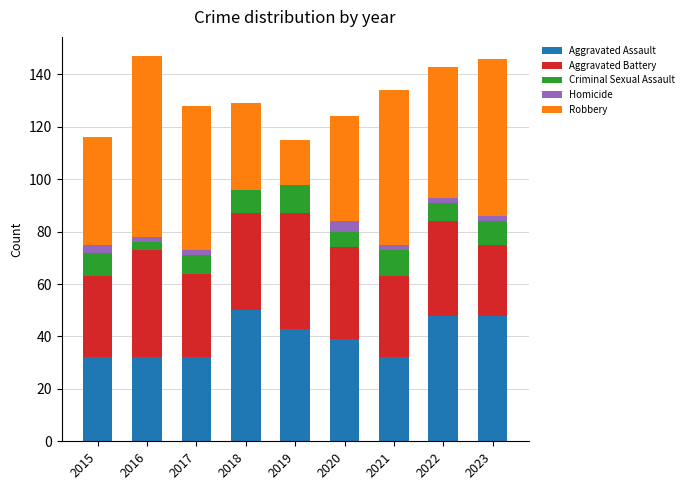

What is the maximum value for Aggravated Assault?

50